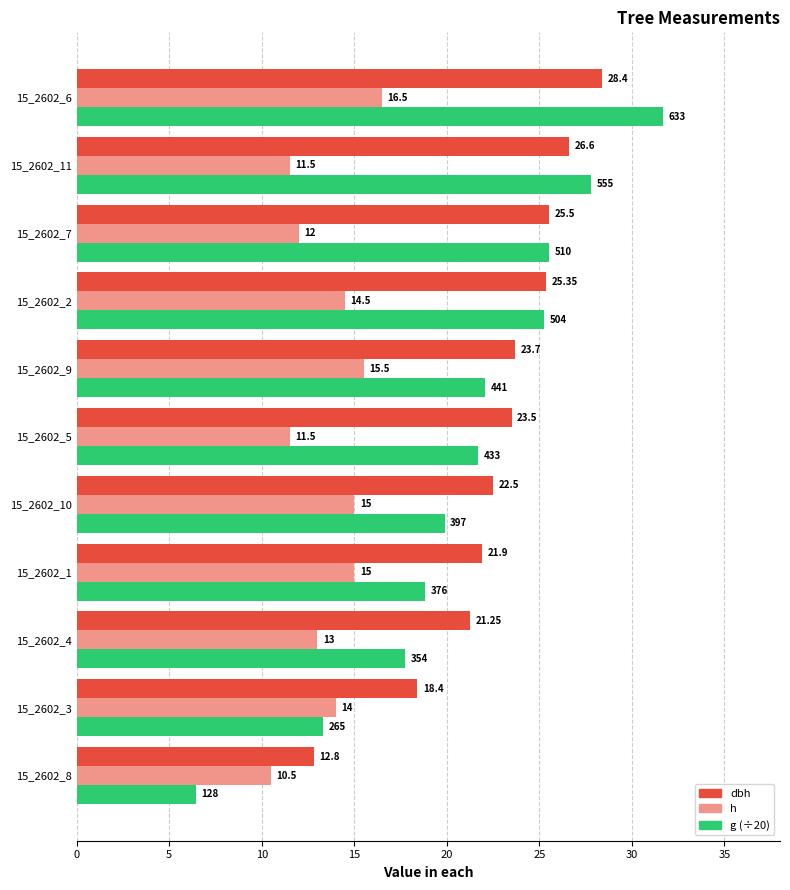

At which category is the sum across all series the highest?

15_2602_6